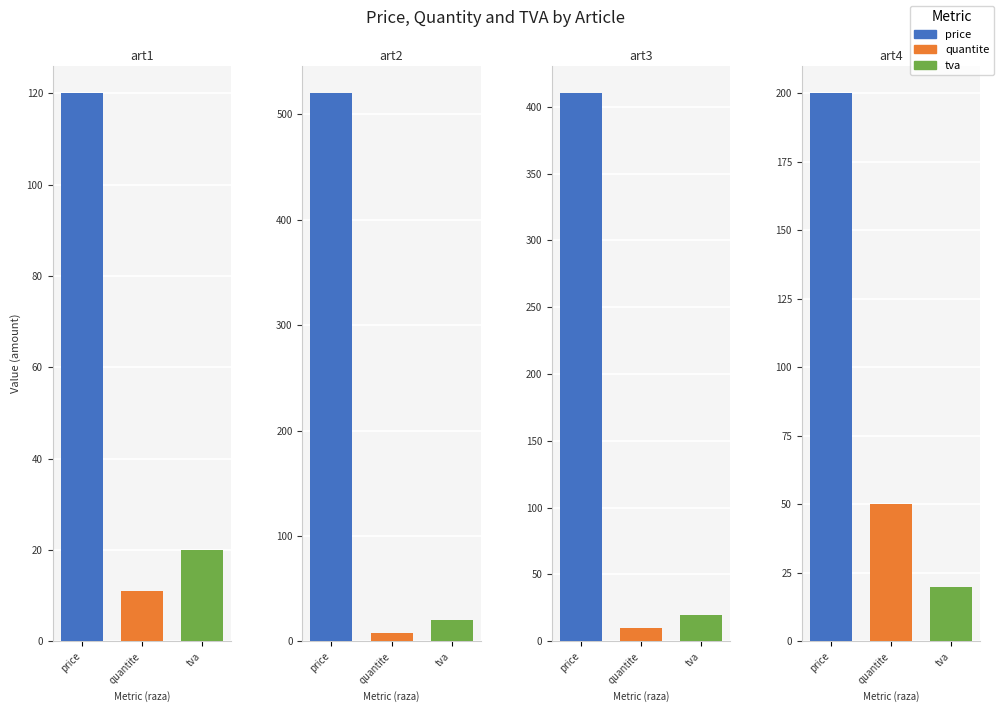

What is the total value across all series at art2?

548